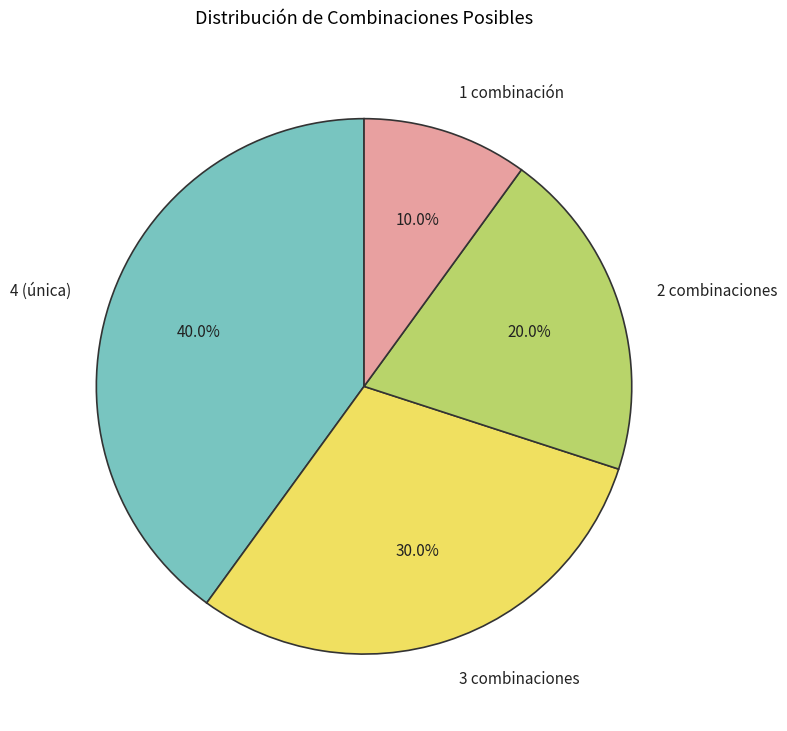

The 2 combinaciones slice represents 20% of the pie. True or false?

True